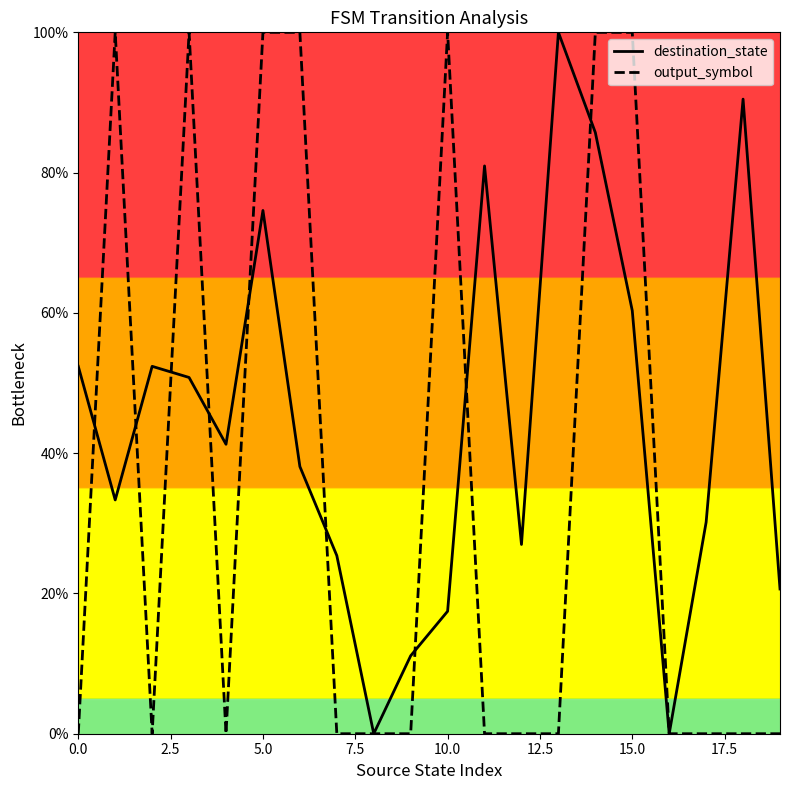

What is the maximum value for output_symbol?

100.0